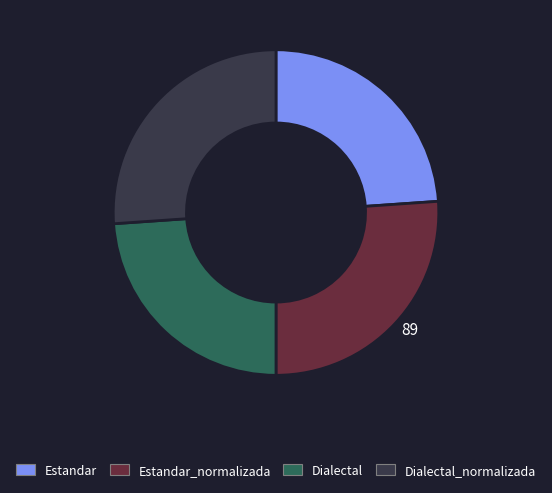

Is there a majority slice in this chart?

No